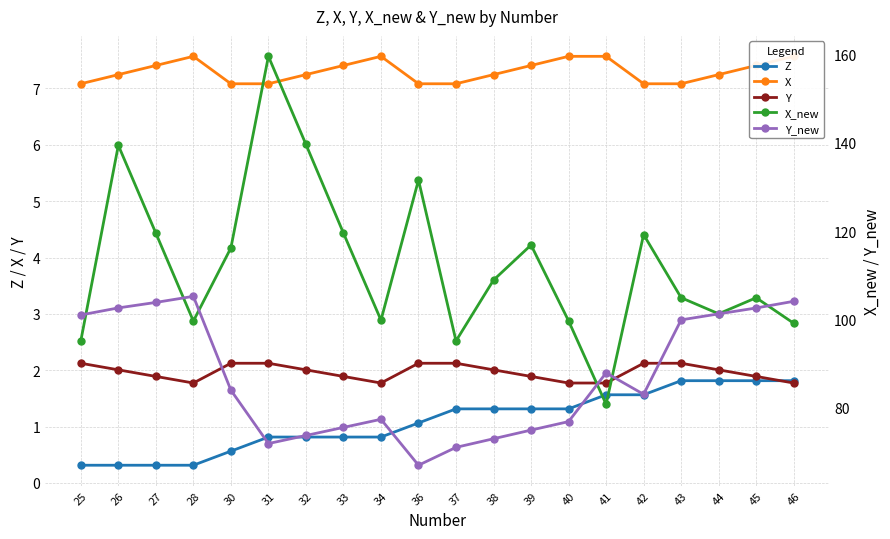

How many categories are shown in the chart?

20